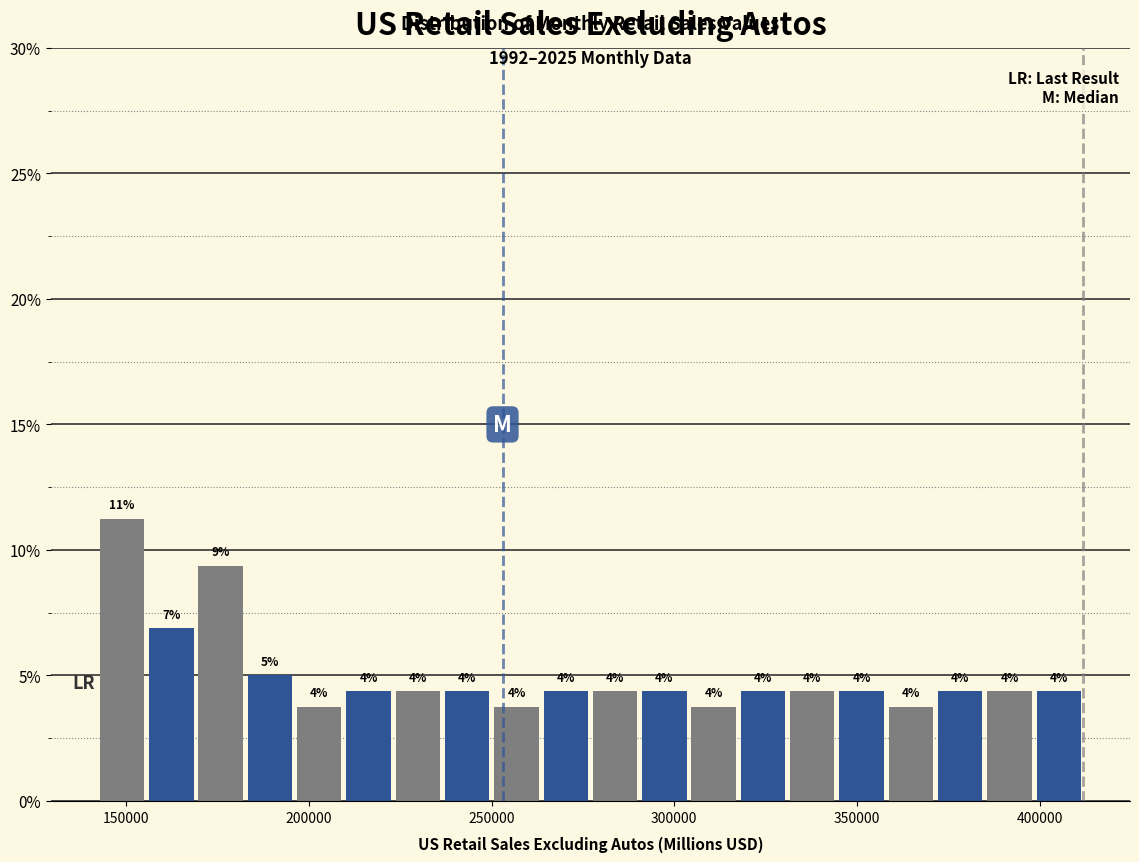

Read against the x-axis, roughly where is the centre of the tallest bar?

150000